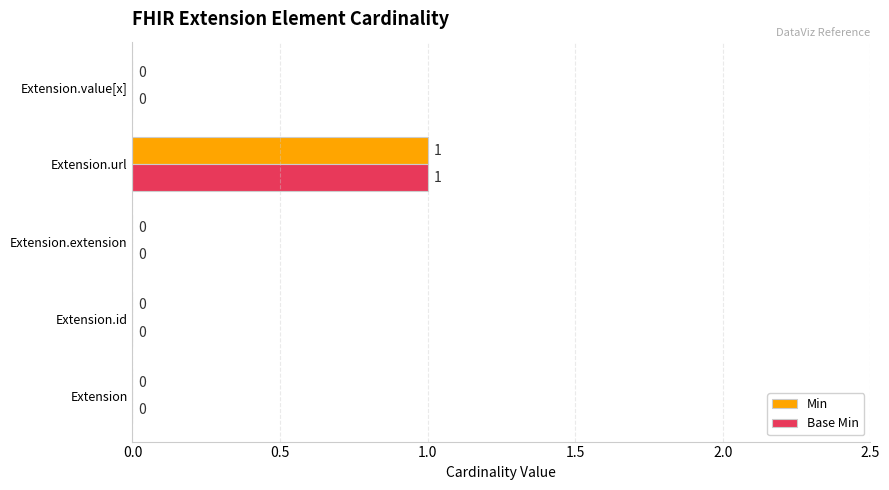

At which category is the sum across all series the highest?

Extension.url